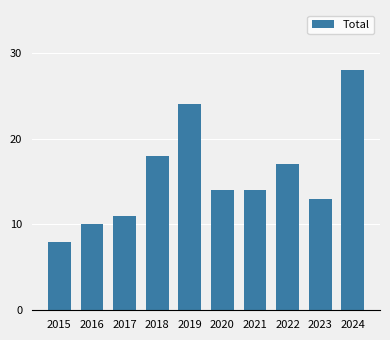

What is the value of the 9th bar from the left?

13